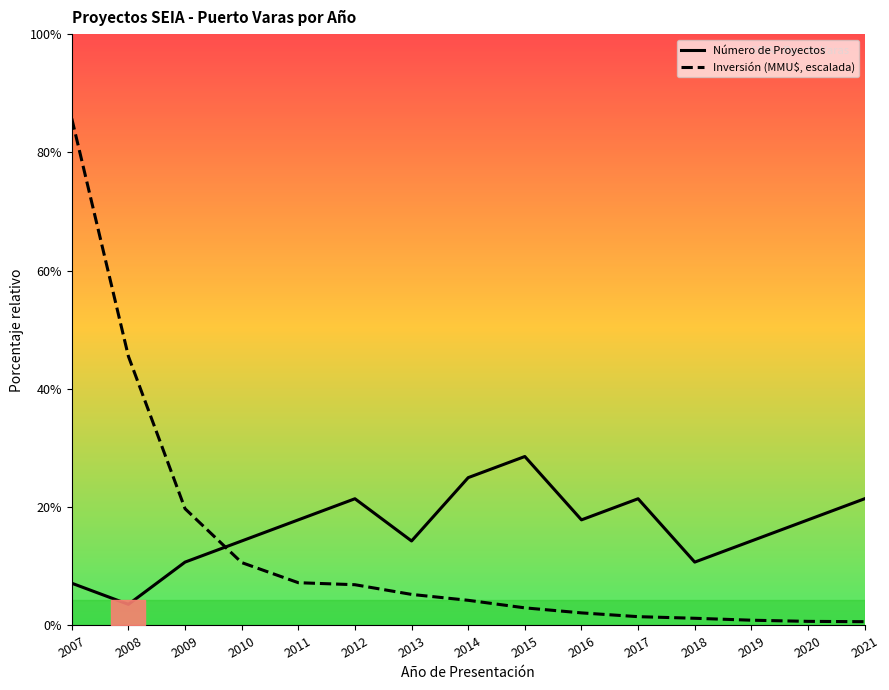

What is the value of the Número de Proyectos point at the 9th from the left?

8.0